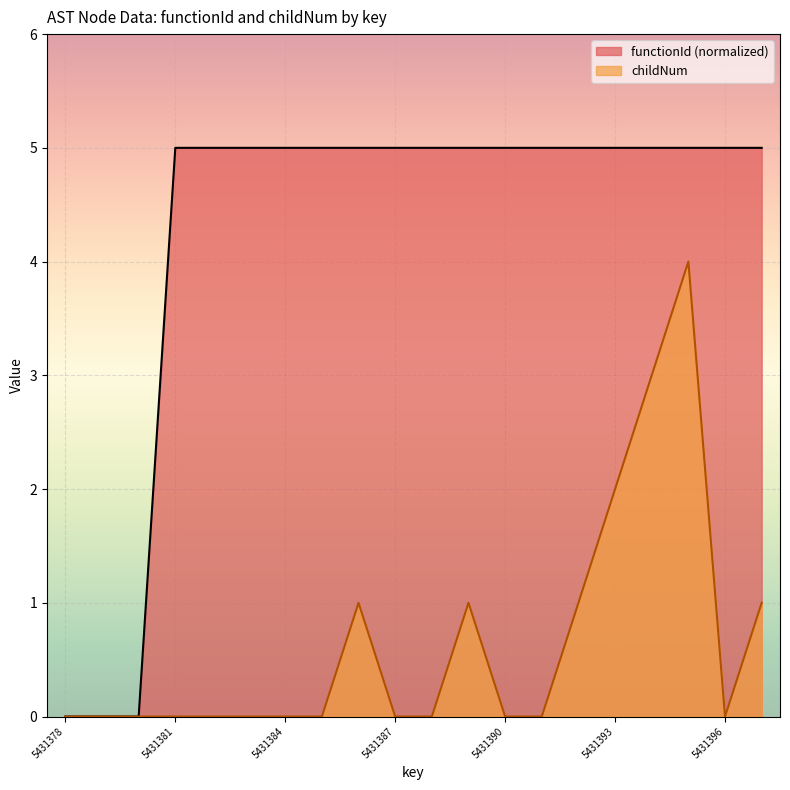

What is the average value of the childNum series?

1